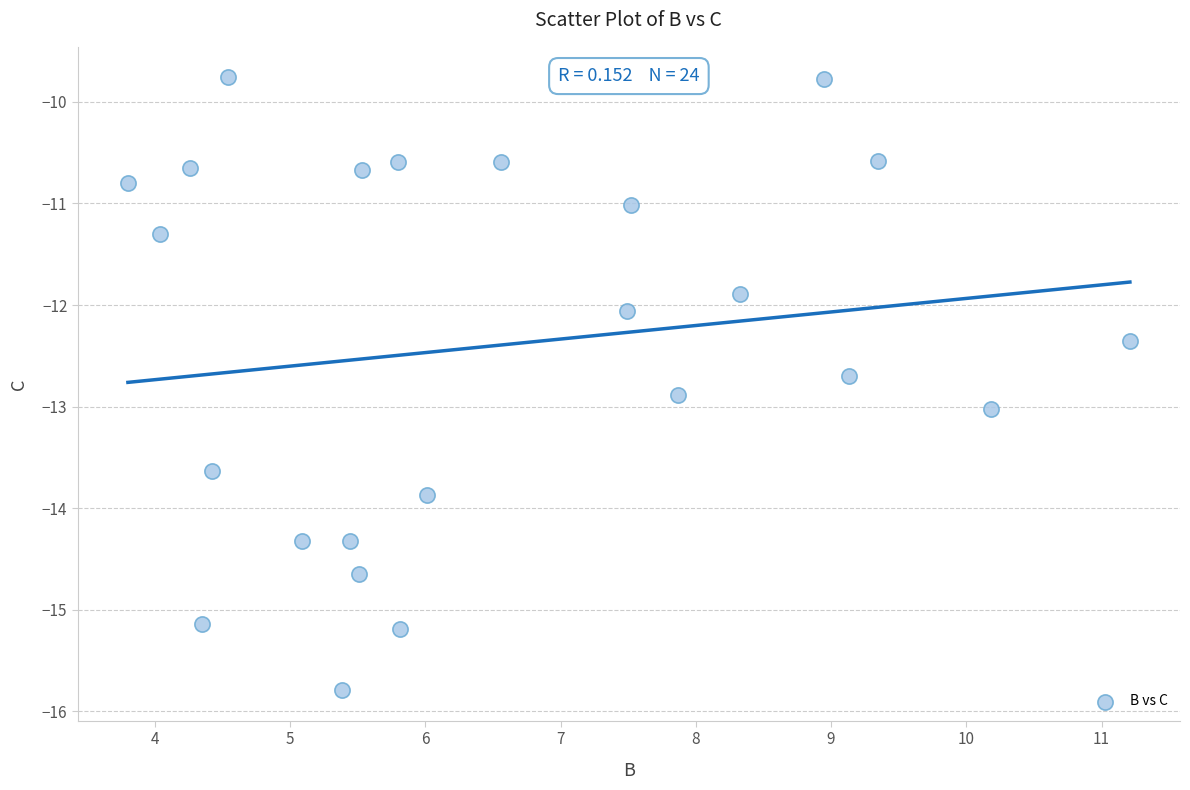

What is the range of Y values (max minus min)?

6.0